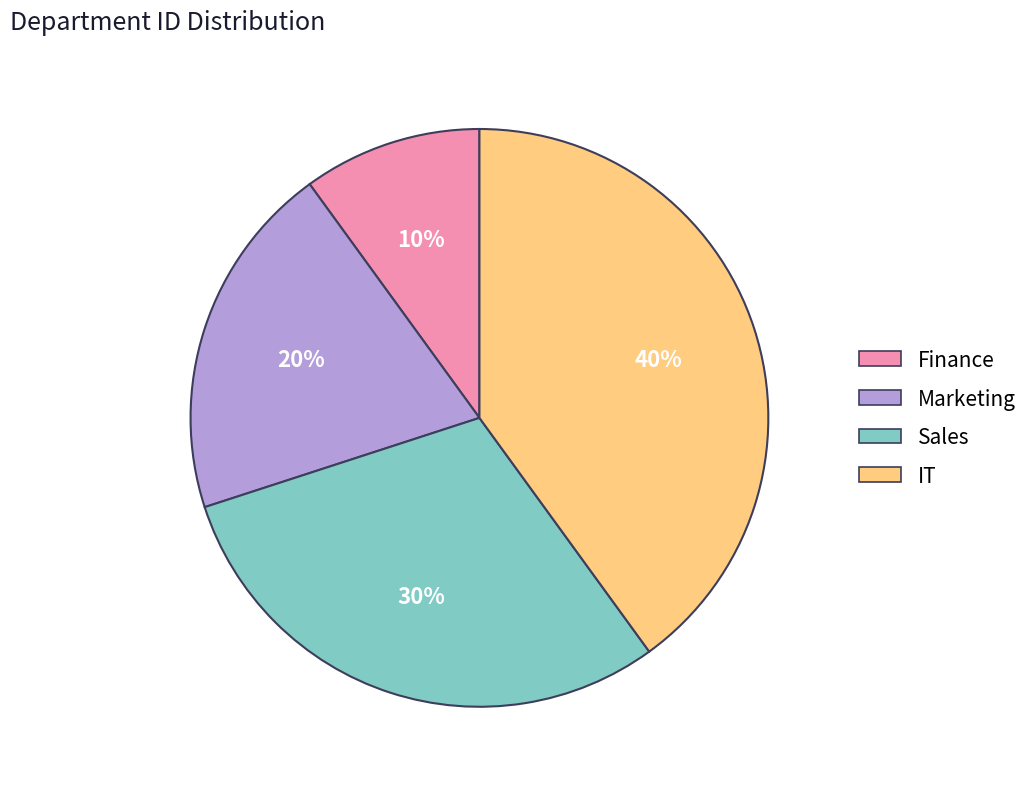

Do IT and Sales together represent more than half of the pie?

Yes